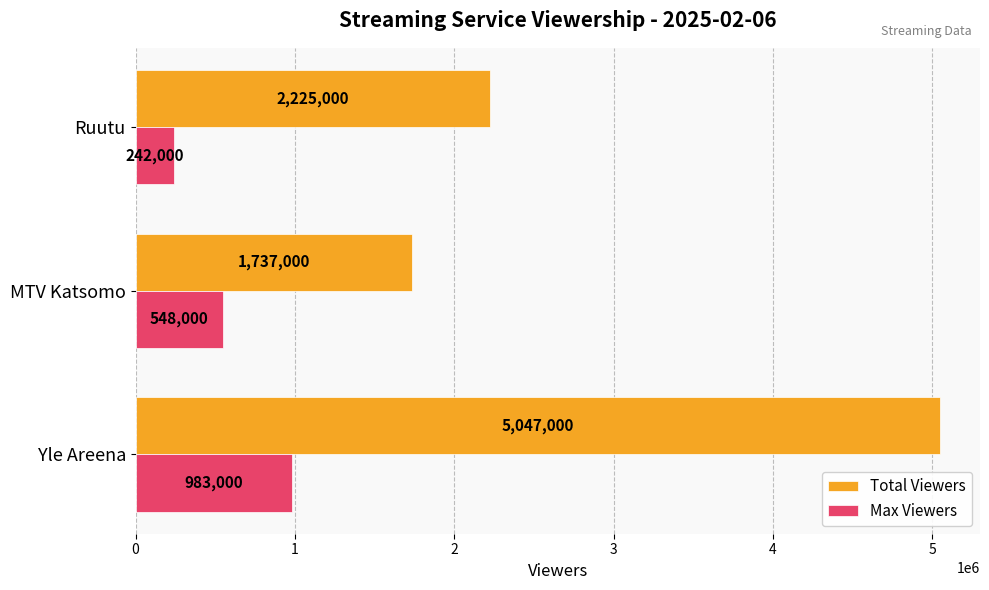

Which category has the highest value across all series?

Yle Areena